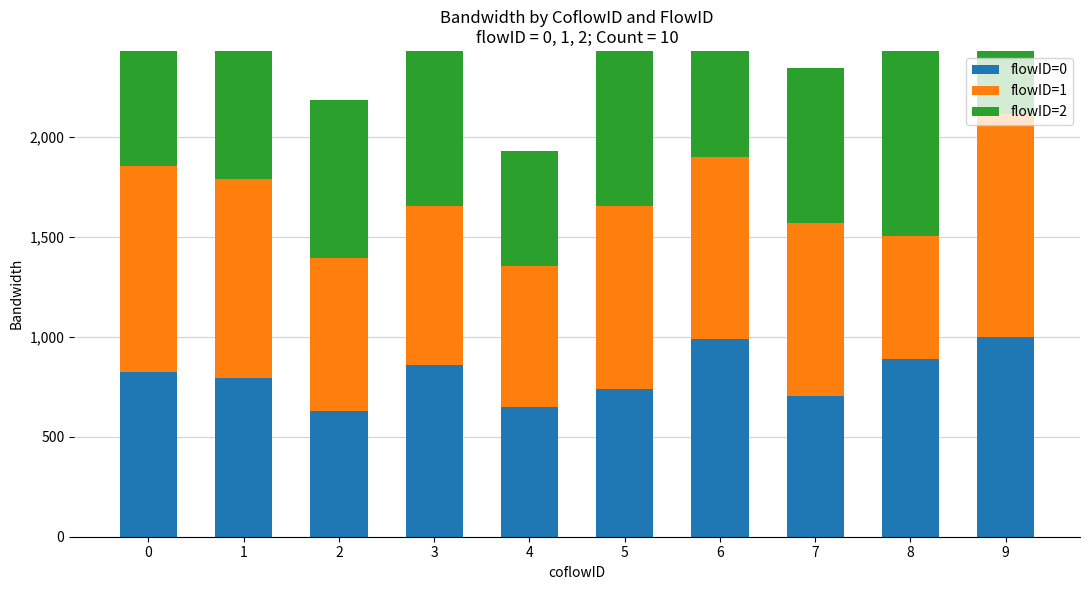

Rank the series at 0 from highest to lowest value.

flowID=1, flowID=0, flowID=2